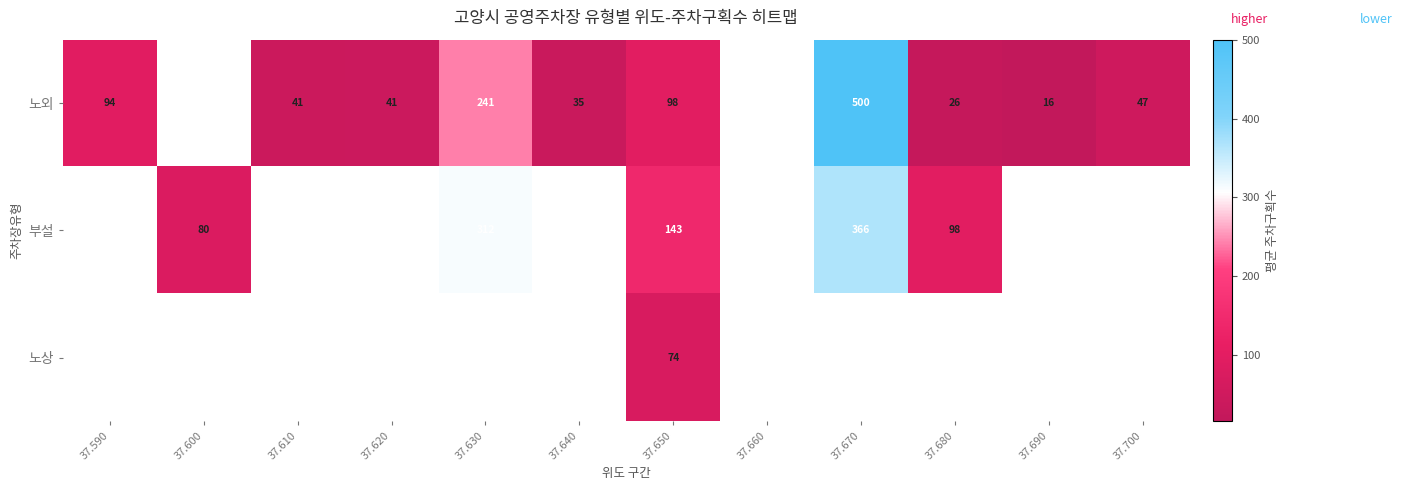

Which category has the highest value across all series?

37.670